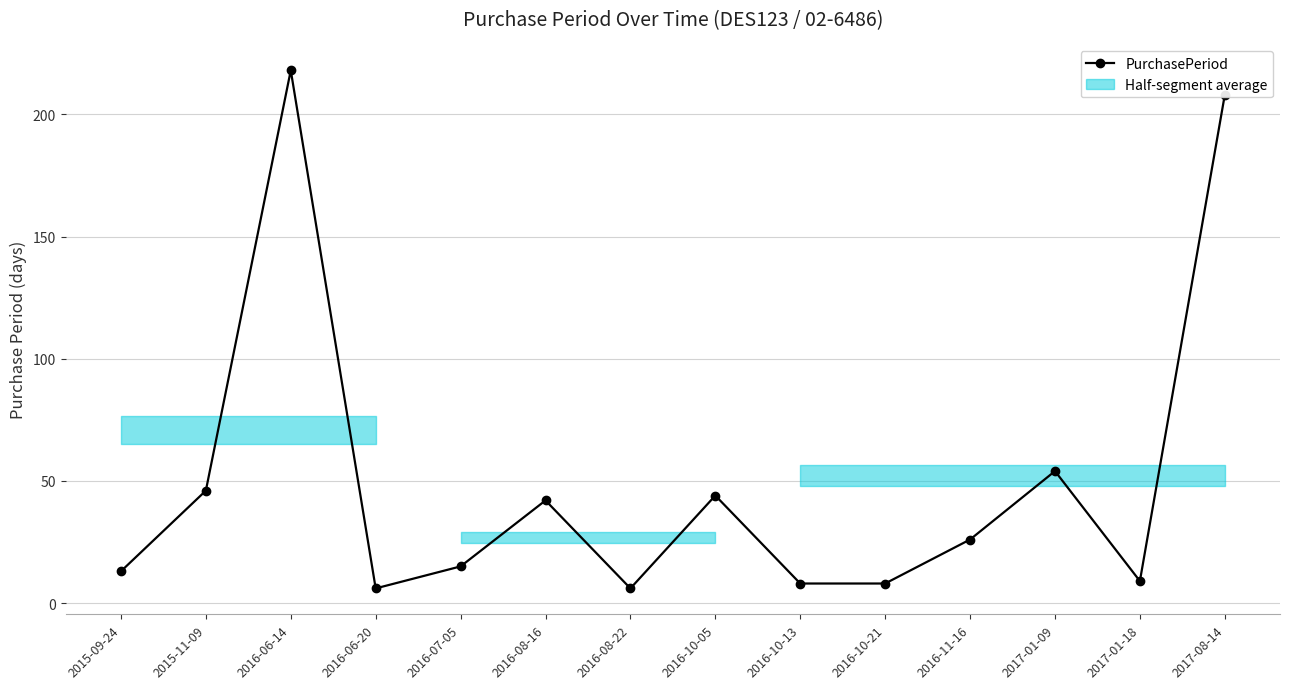

What is the sum of all values?

703